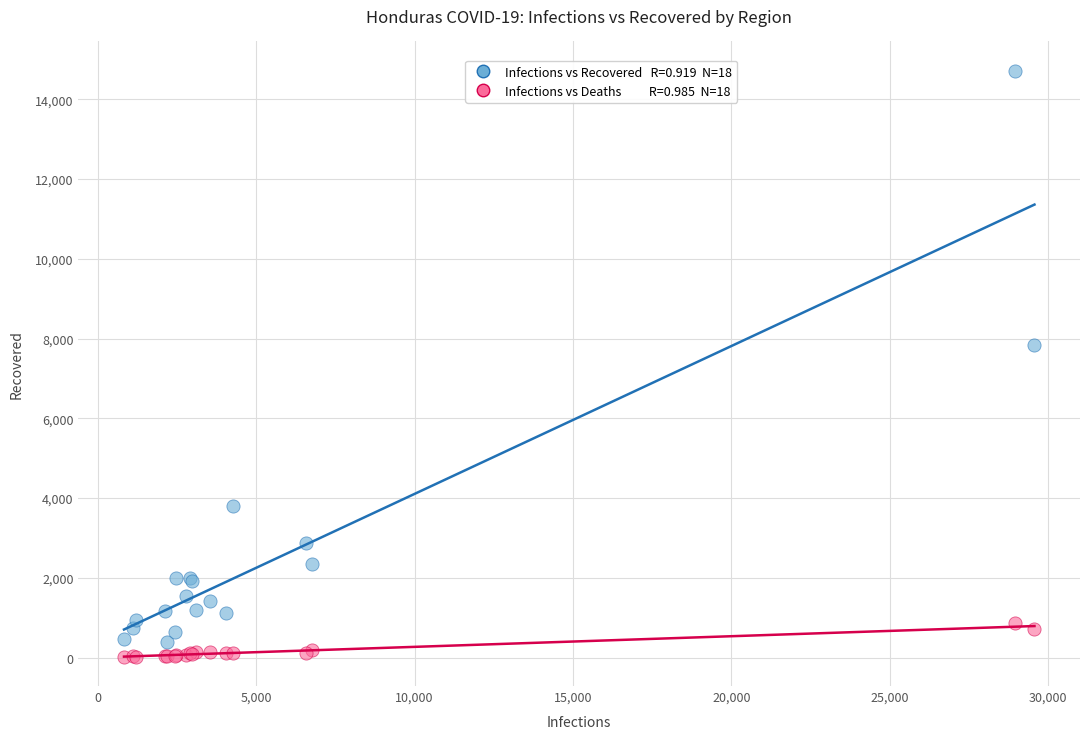

Across all series, what Y value is closest to 7368?

7842